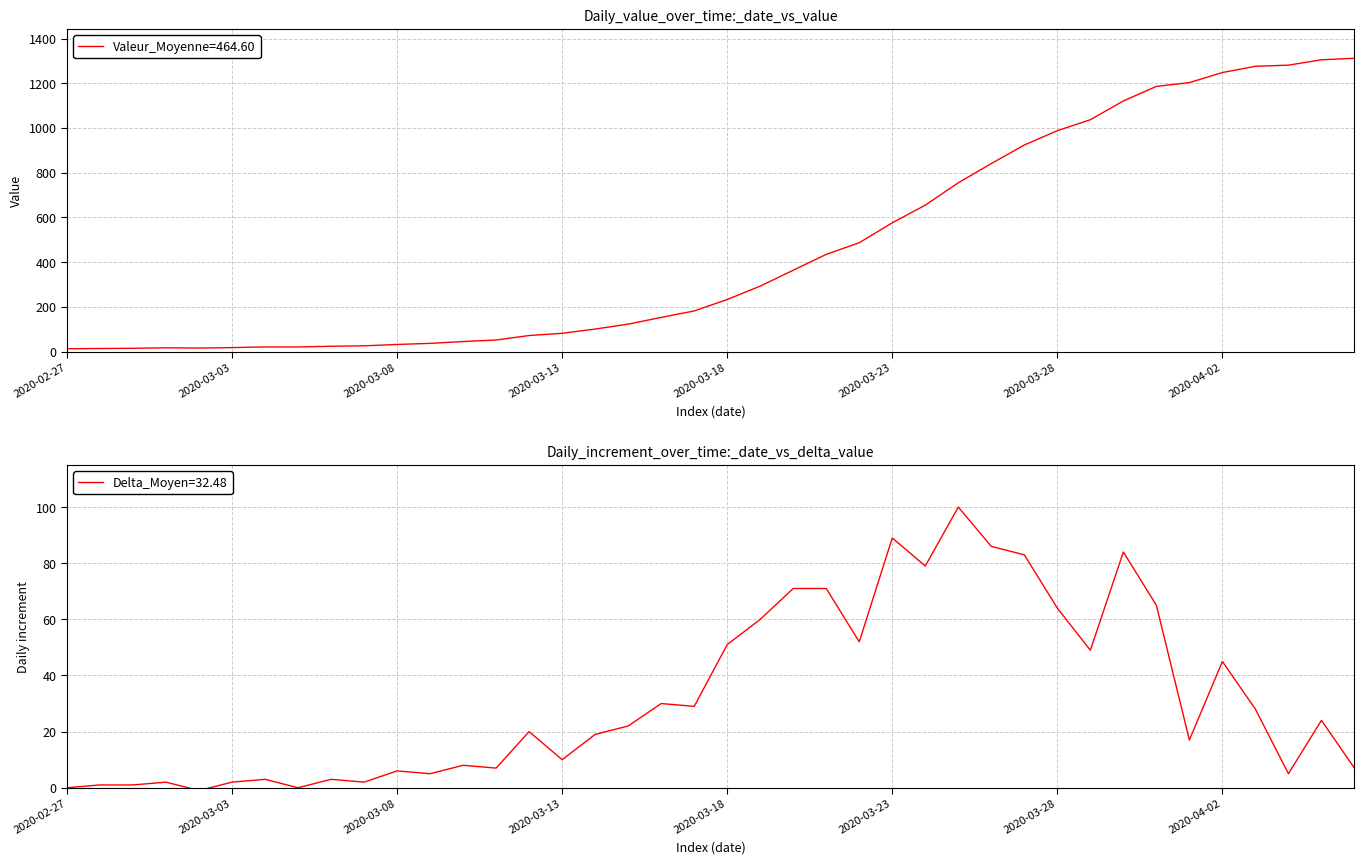

What is the difference between the highest and lowest values at 2020-03-23?

487